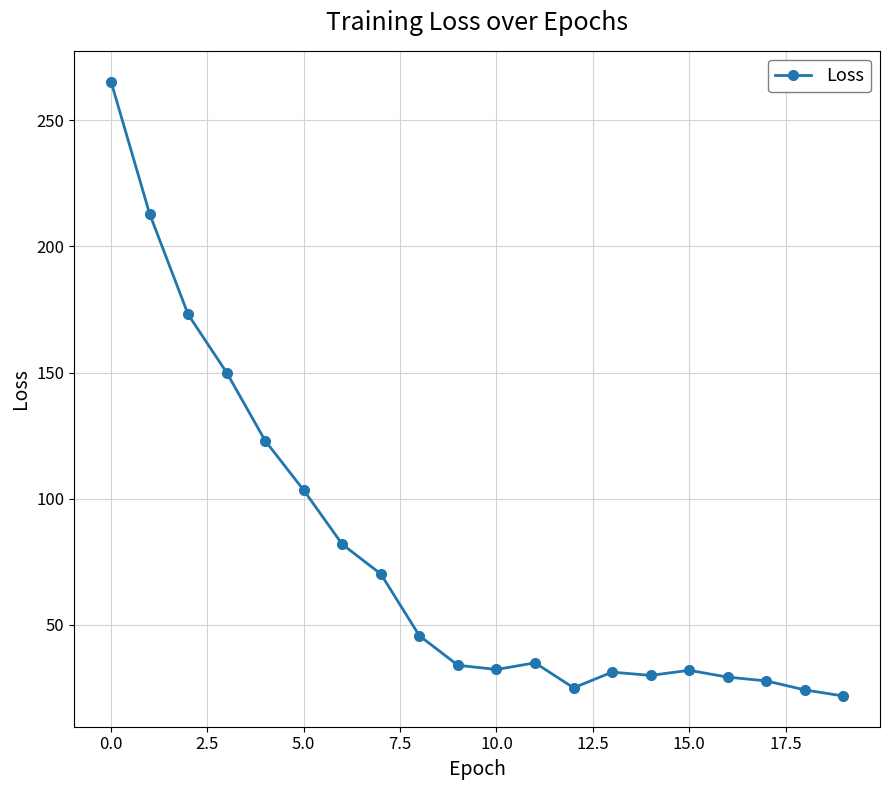

How many values exceed 34?

11